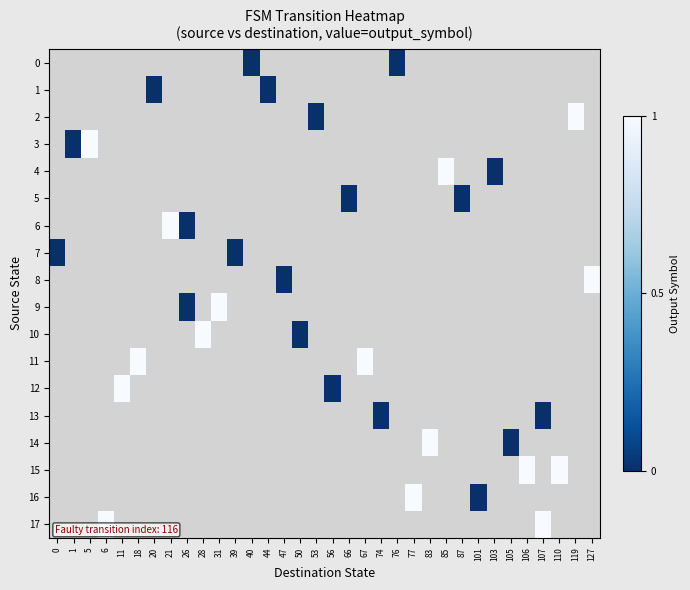

At which label does row_12 first exceed 0?

11